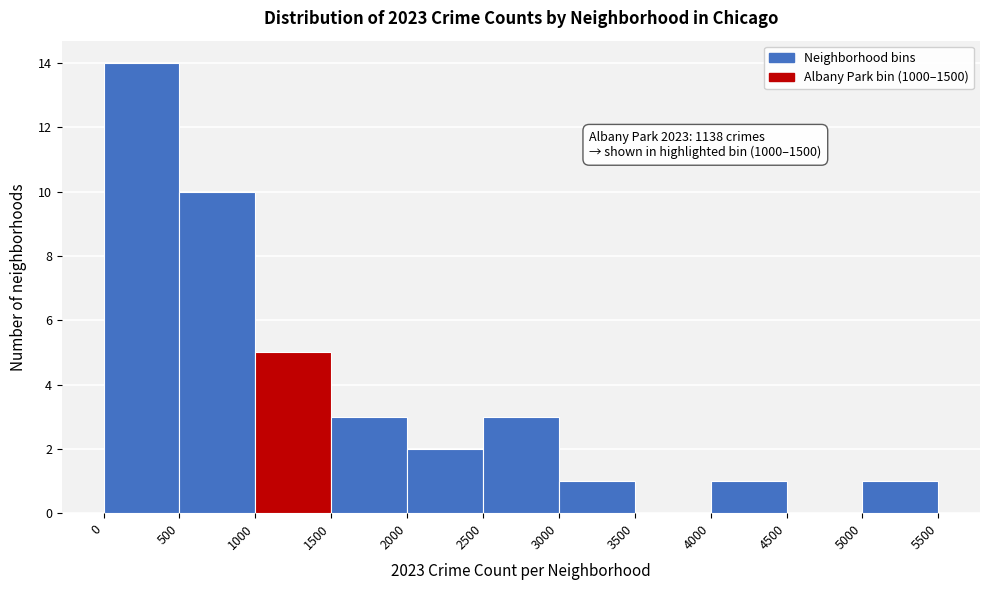

Which range on the x-axis has the tallest bar?

0 to 500